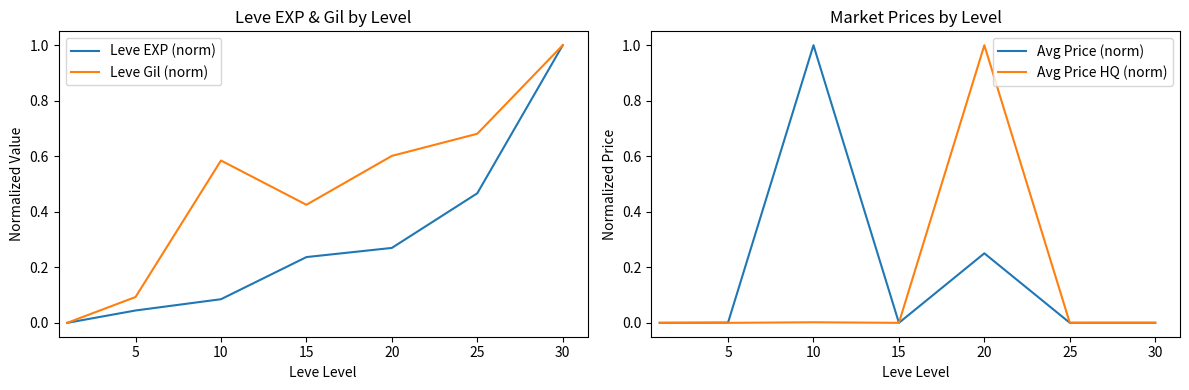

What is the difference between the maximum and minimum values in the Leve Gil (norm) series?

1.0